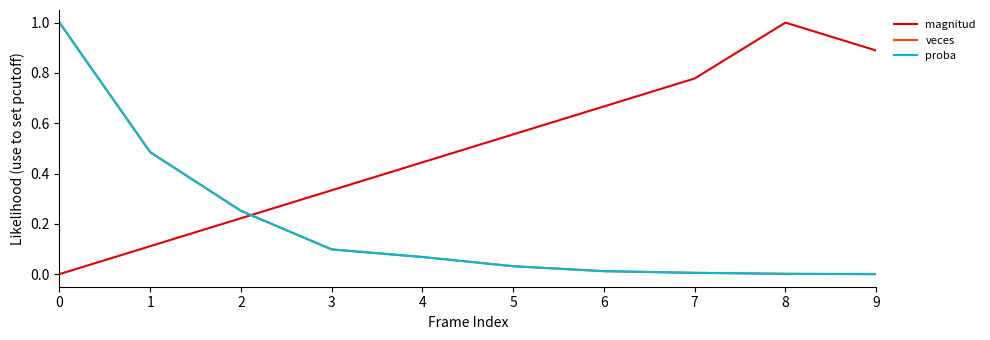

What is the value of the veces point at the 5th from the left?

0.1